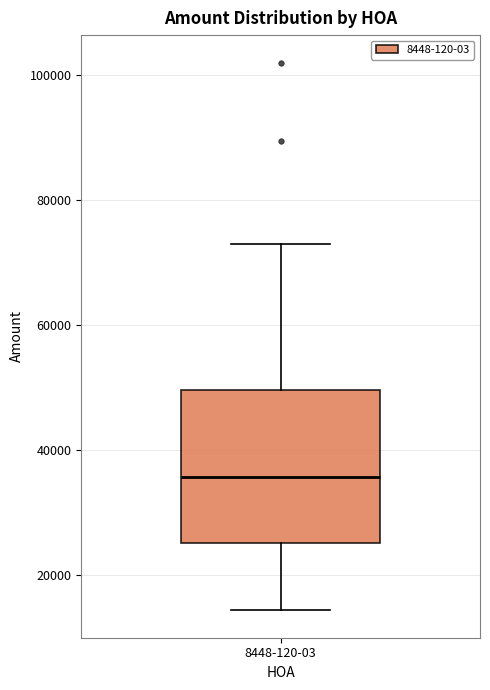

Read this box plot against the y-axis: the position of the median line, the range covered by the box, and the ends of both whiskers. The values are not printed on the chart, so give them approximately, as read against the axis.

median 36000, box 26000 to 50000, whiskers 14000 to 74000